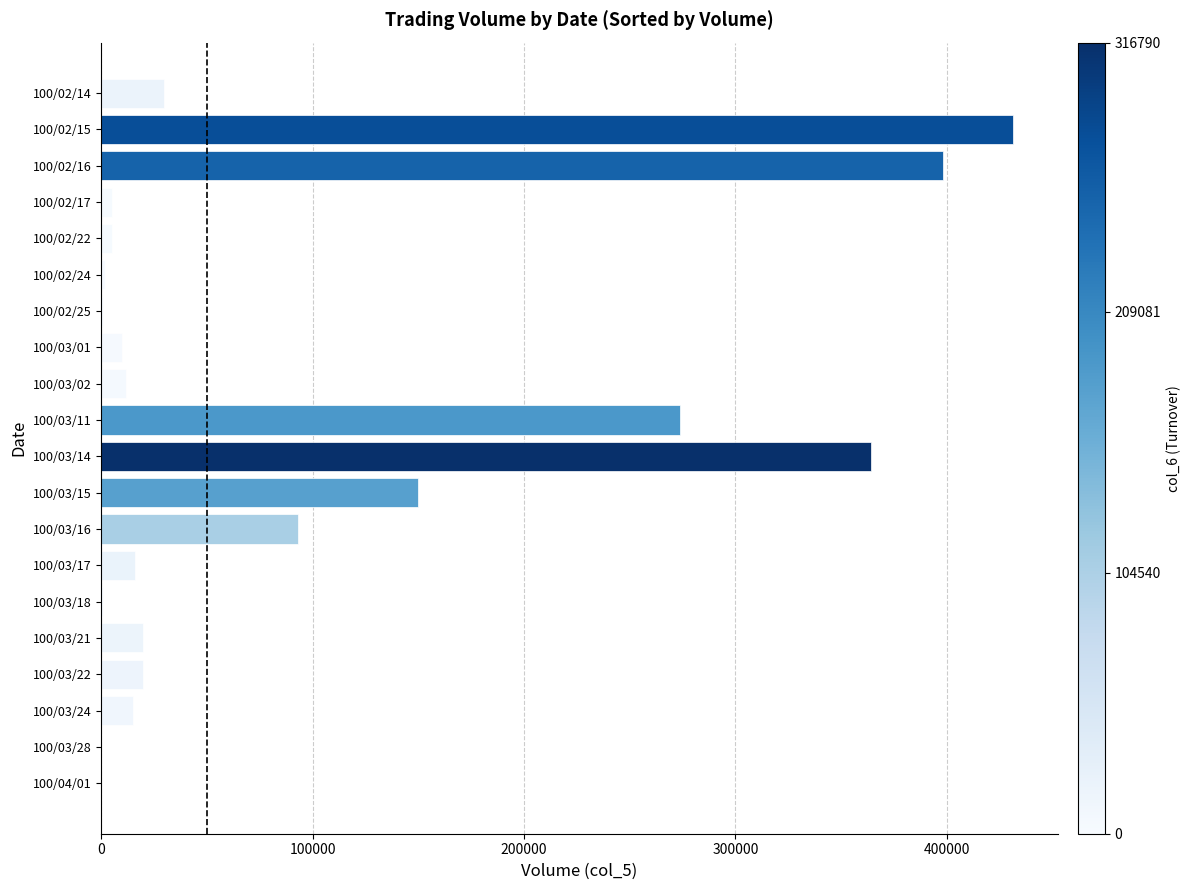

Which category has the highest value across all series?

100/02/15